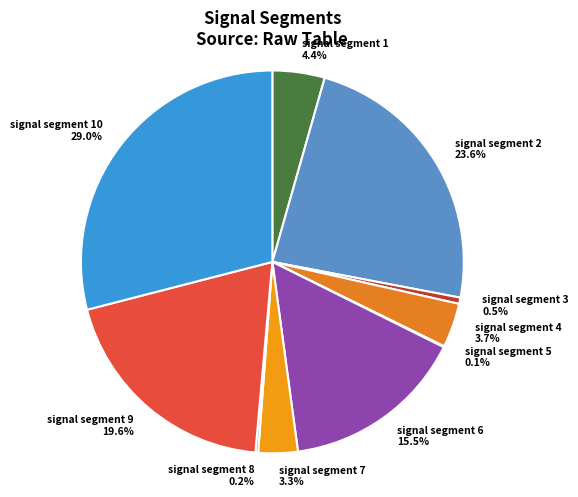

What percentage is NOT represented by signal segment 9 19.6%?

80.4%